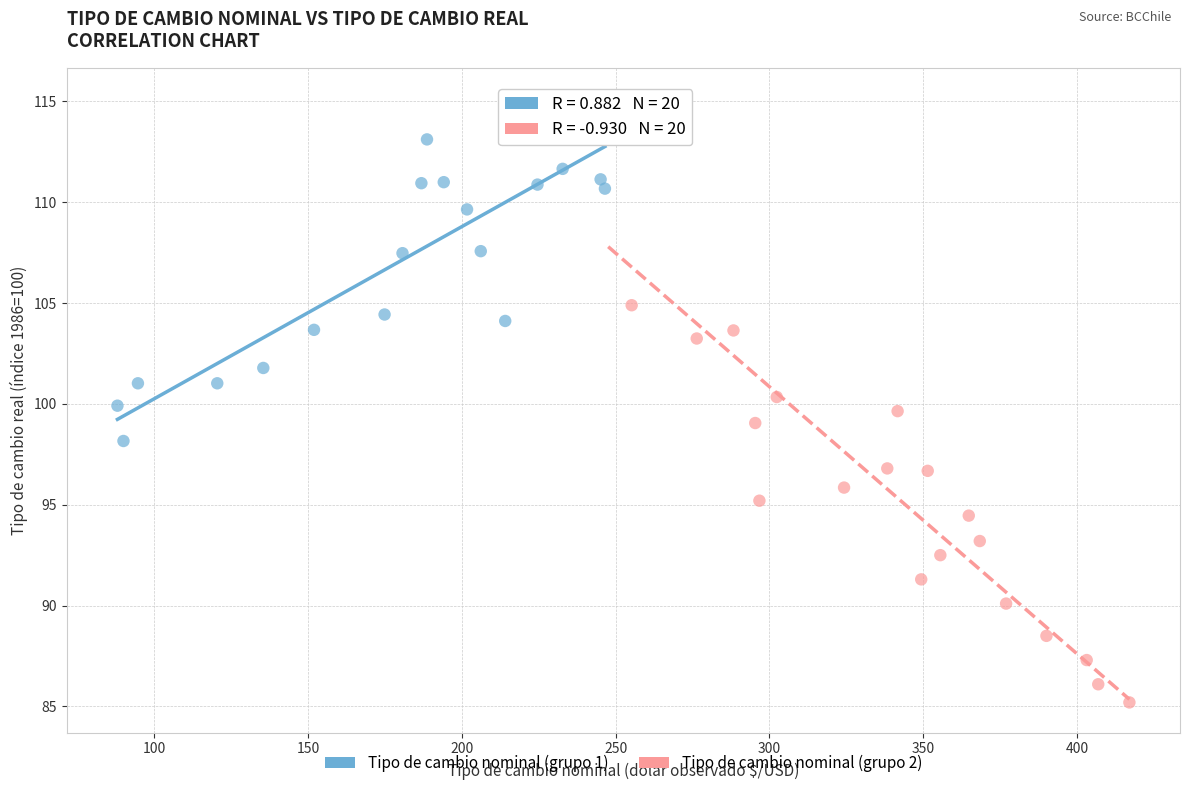

Which series has the widest spread of Y values?

Tipo de cambio nominal (grupo 2)